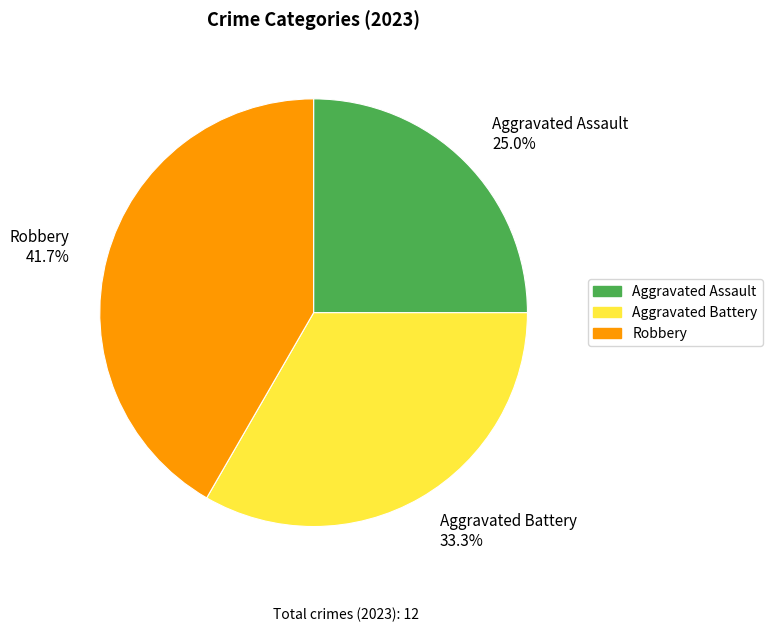

To the nearest percent, what is the difference between the Aggravated Battery and Aggravated Assault slice percentages?

8%